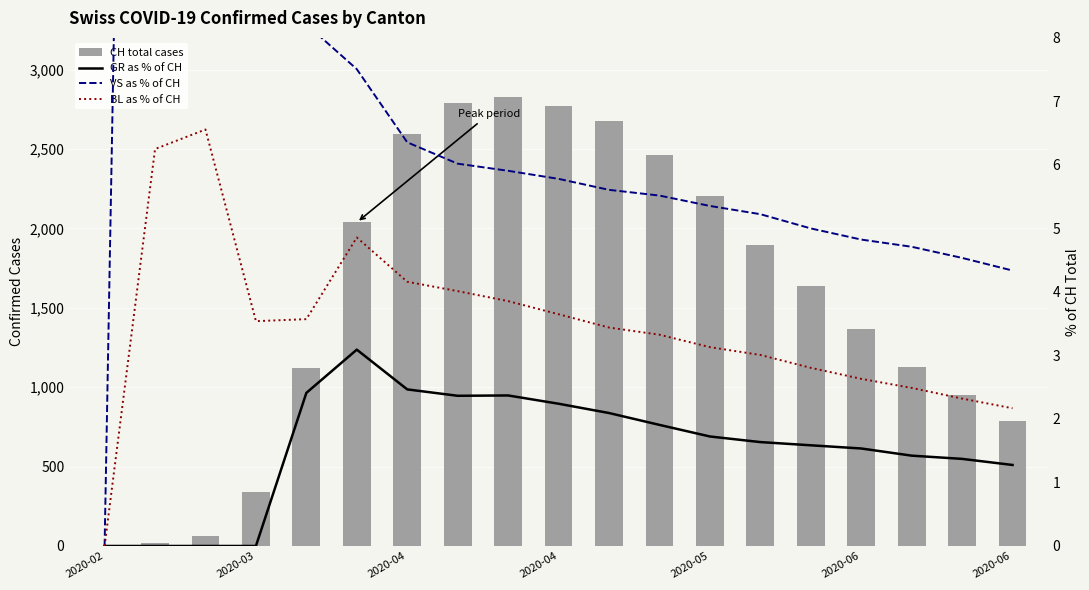

The BL as % of CH series shows 2.5 at 16. True or false?

True